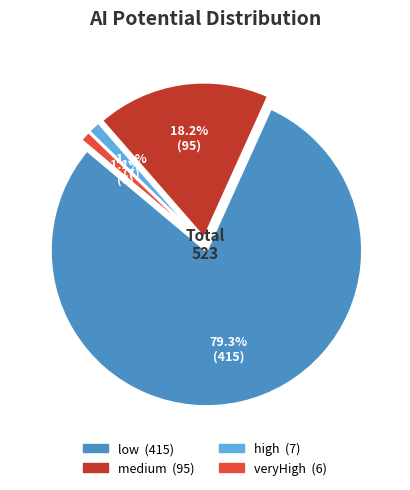

Which has a higher value, veryHigh or medium?

medium